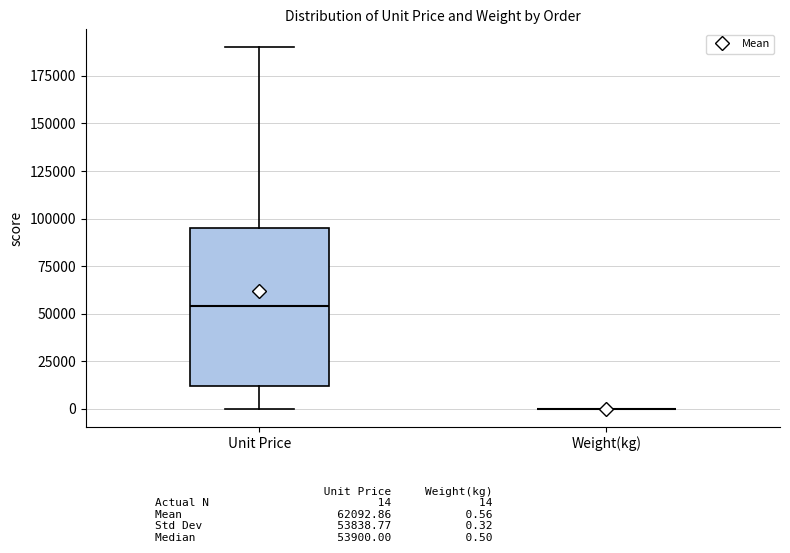

Reading left to right, read every box against the y-axis: the position of its median line, the range the box covers, and the ends of its whiskers. The values are not printed on the chart, so give them approximately, as read against the axis.

Unit Price: median 55000, box 10000 to 95000, whiskers 0 to 190000
Weight(kg): box collapsed to a line at 0, whiskers 0 to 0